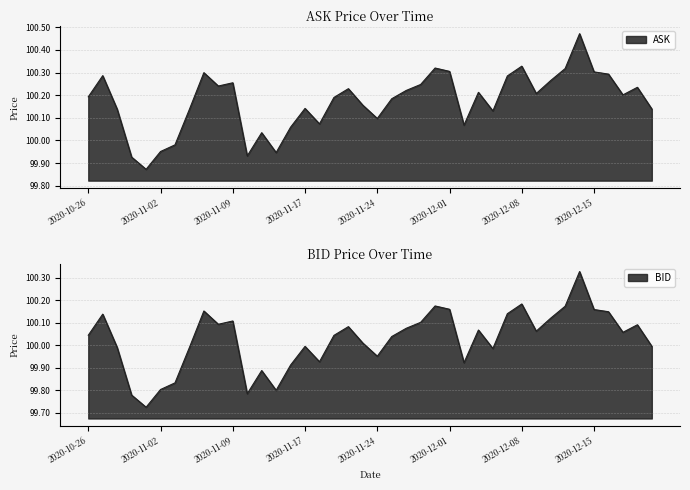

Which series has the largest total across all categories?

ASK